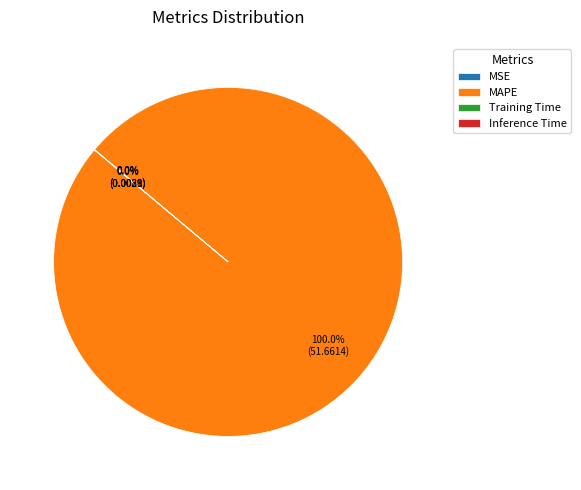

What is the majority slice?

MAPE